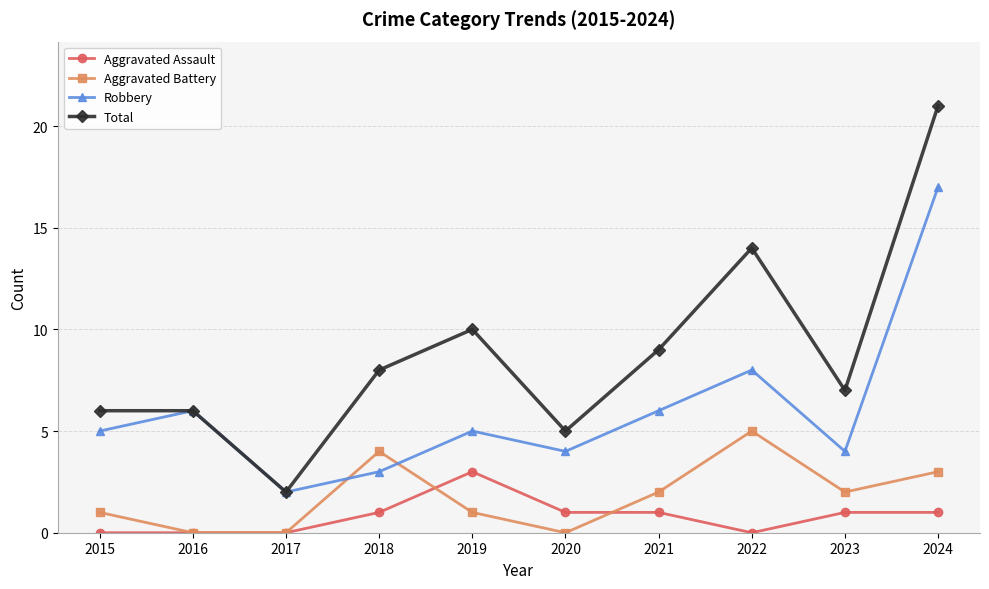

Read the Robbery value at 2022, to the nearest 5.

10